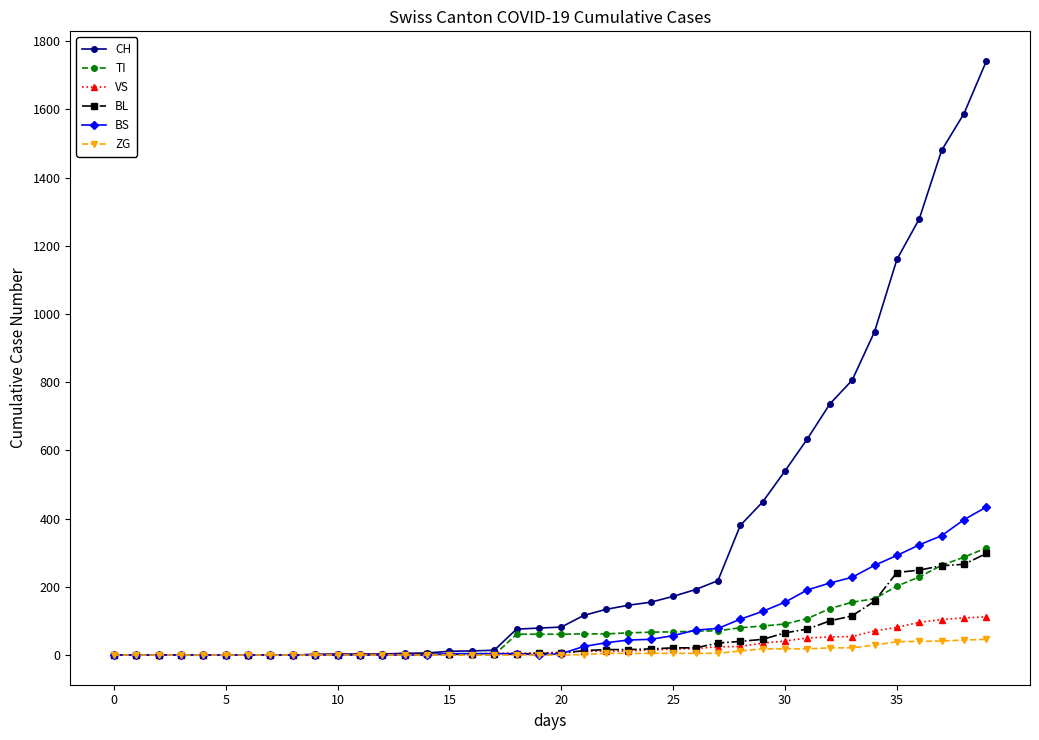

Which series has the largest total across all categories?

CH